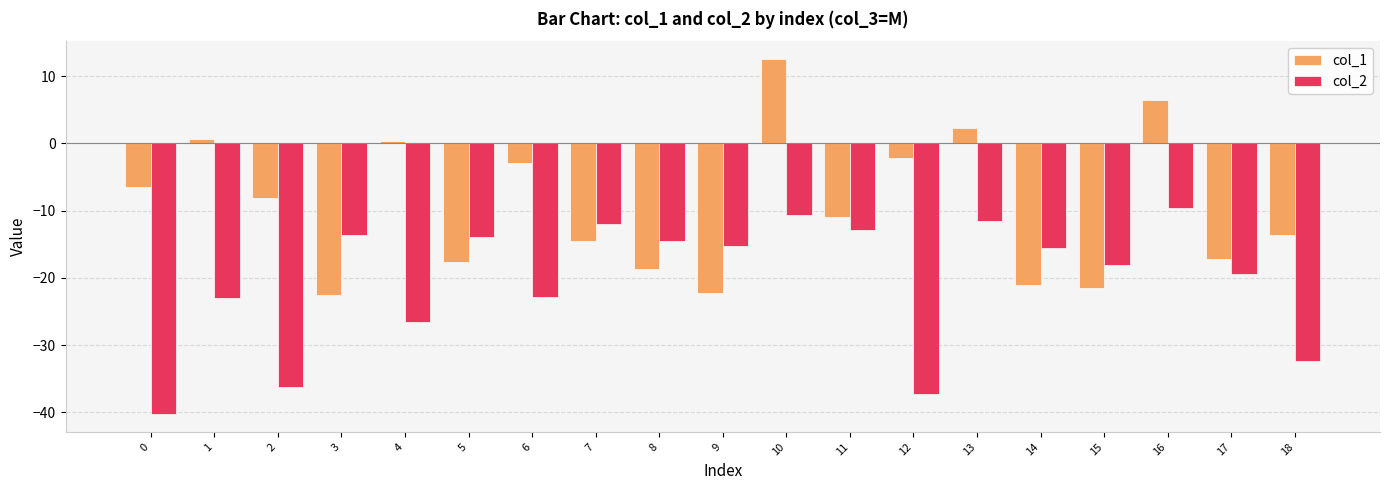

Reading right to left, transcribe all the data shown in this chart.

col_1: -13.6	-17.1	6.5	-21.5	-21.1	2.3	-2.2	-10.9	12.6	-22.2	-18.6	-14.5	-2.8	-17.7	0.3	-22.5	-8.1	0.7	-6.5
col_2: -32.3	-19.4	-9.6	-18.0	-15.5	-11.6	-37.2	-12.9	-10.7	-15.2	-14.5	-11.9	-22.9	-13.9	-26.6	-13.6	-36.2	-22.9	-40.3